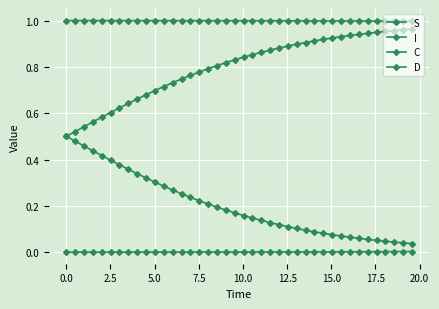

Does the chart have visible grid lines?

Yes